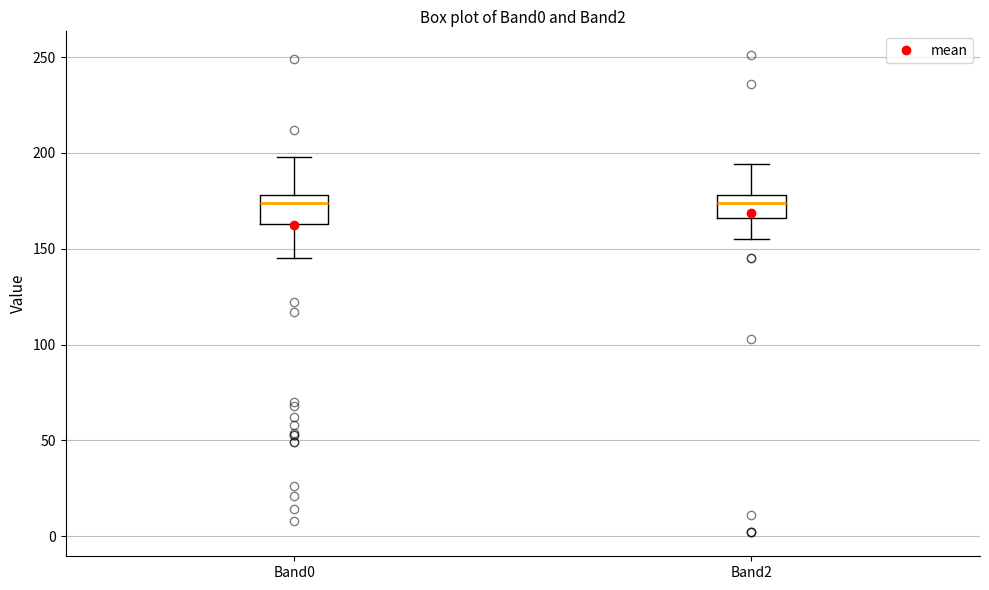

Reading left to right, read every box against the y-axis: the position of its median line, the range the box covers, and the ends of its whiskers. The values are not printed on the chart, so give them approximately, as read against the axis.

Band0: median 175, box 165 to 180, whiskers 145 to 200
Band2: median 175, box 165 to 180, whiskers 155 to 195